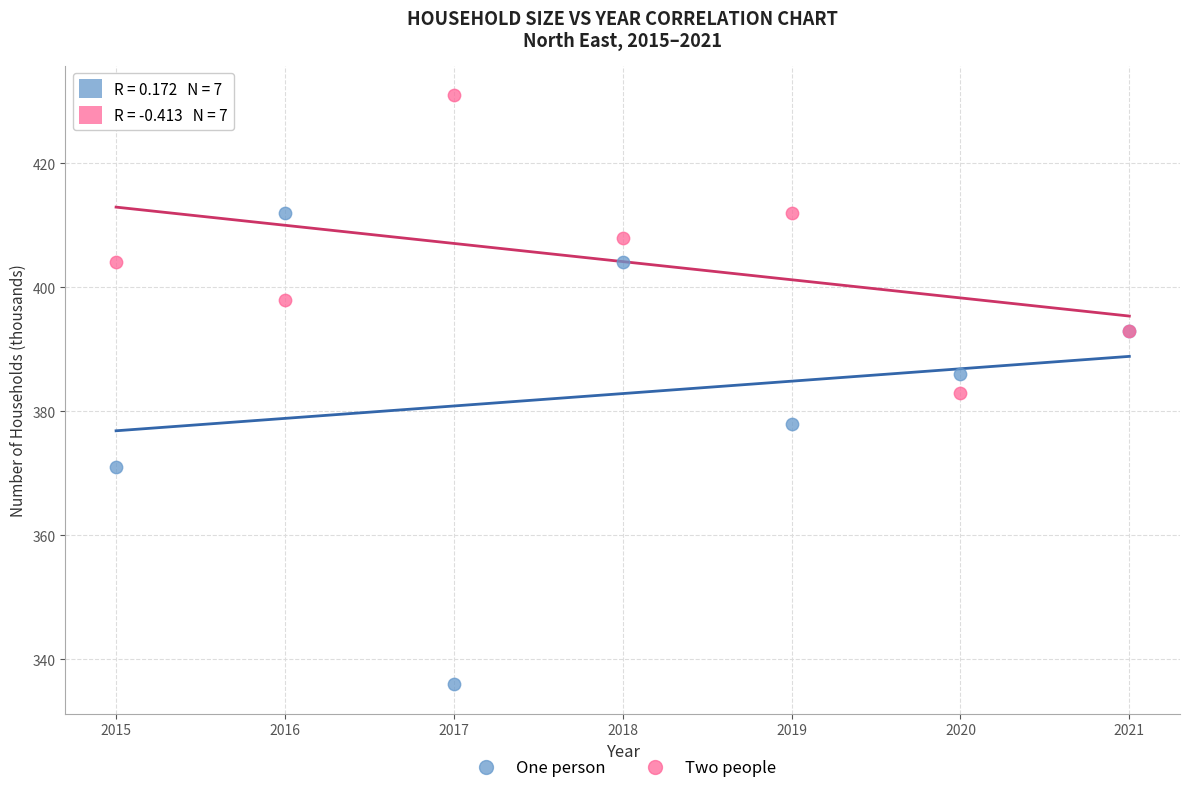

Which series contains the lowest Y value?

One person